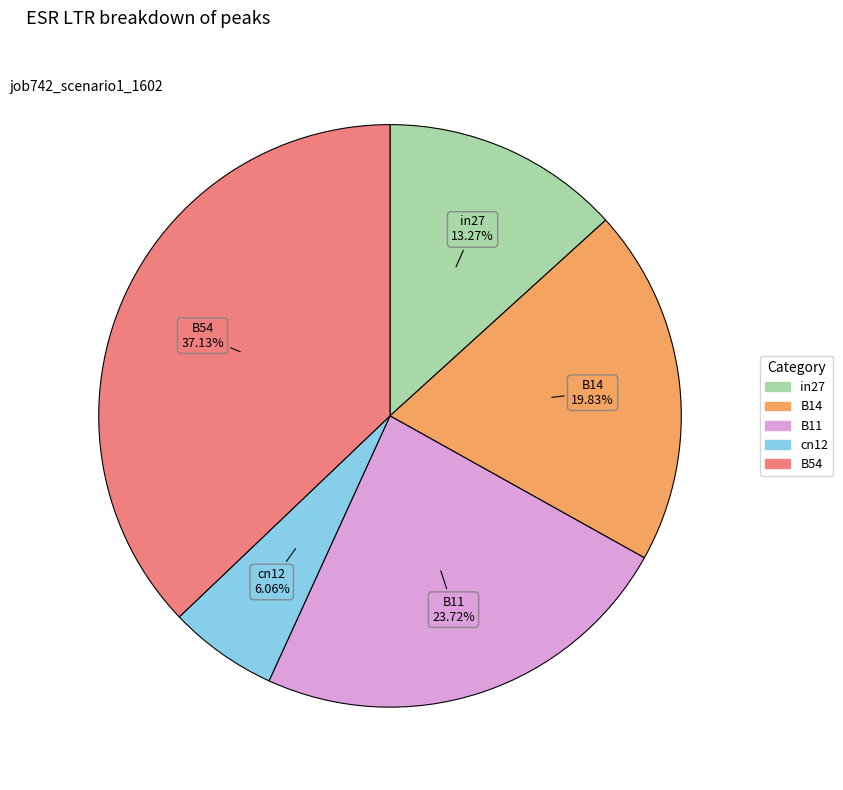

The in27 slice represents 13% of the pie. True or false?

True